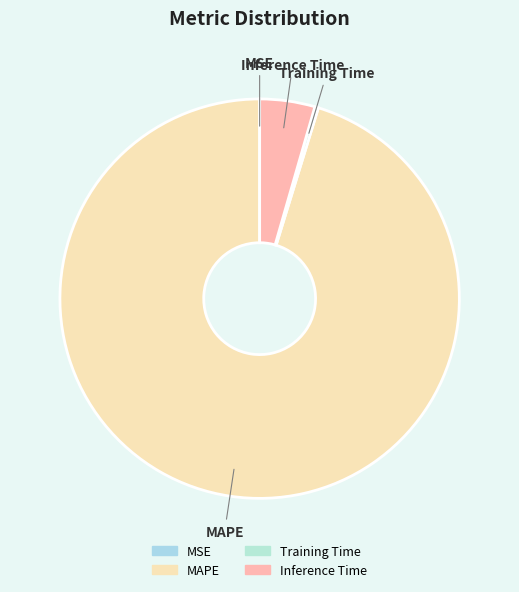

Does Training Time account for over 50% of the chart?

No